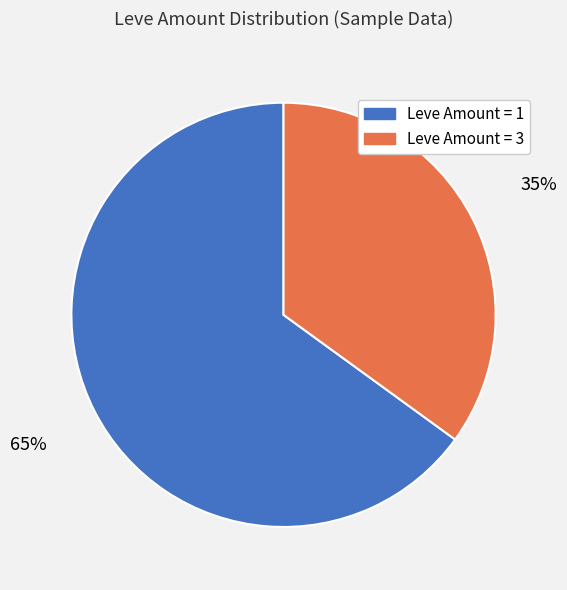

To the nearest percent, what is the average slice percentage?

50%